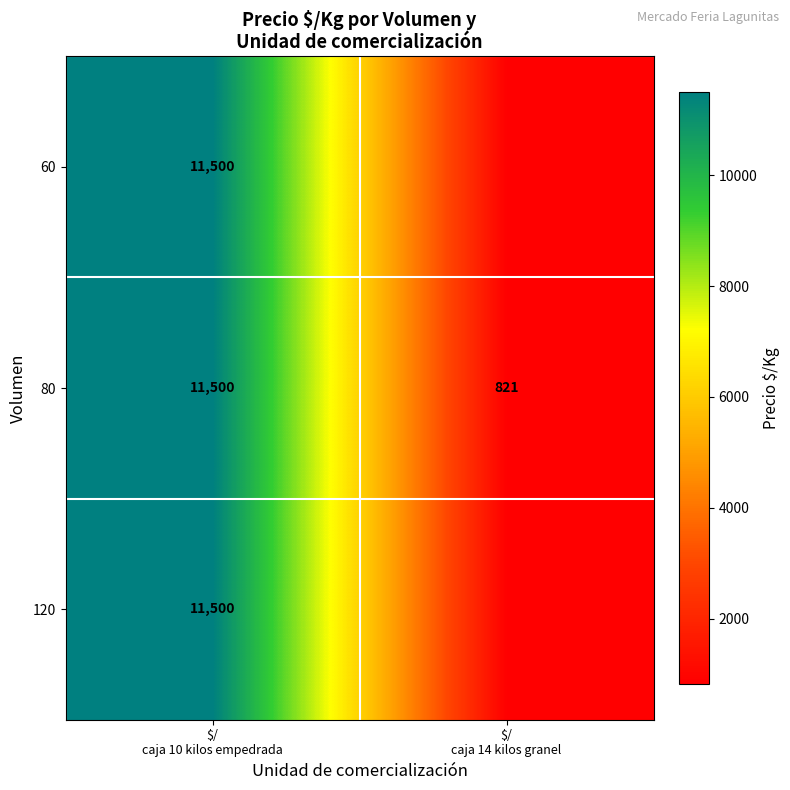

What is the maximum value for 80?

11500